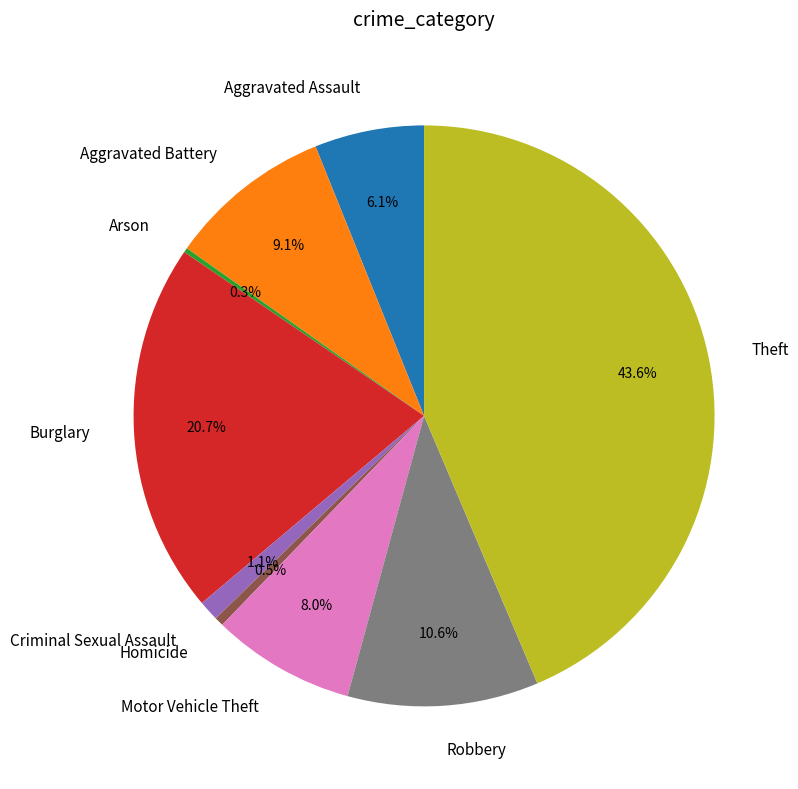

Is it true that Homicide is 7% of the pie?

False